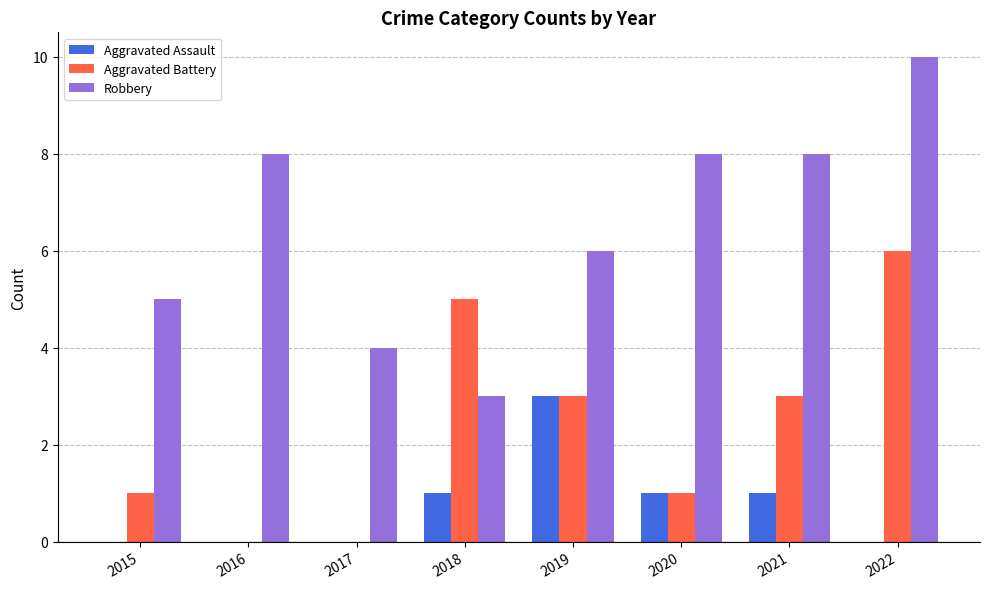

The value of Aggravated Battery at 2018 is 5. True or false?

True